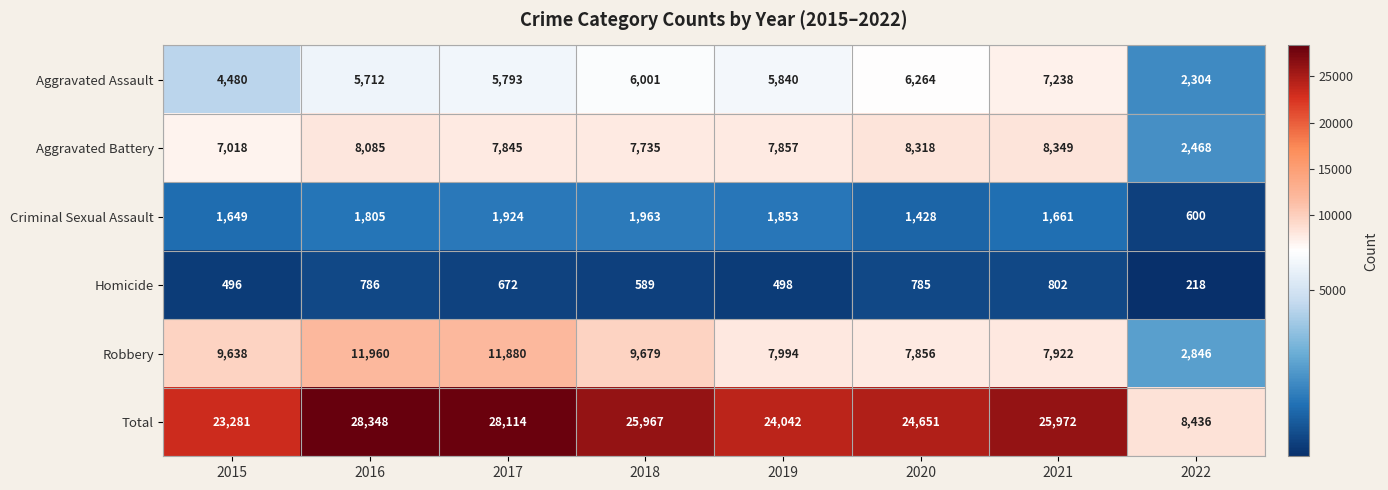

What is the sum of the Aggravated Assault values at 2016 and 2018?

11713